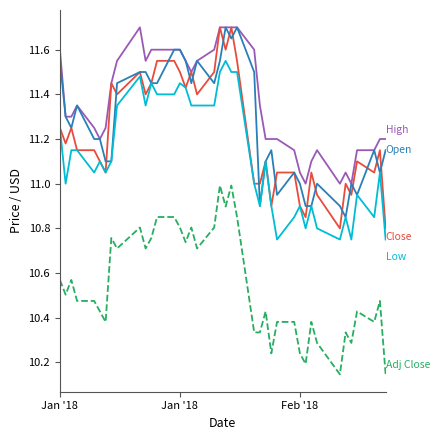

Does the chart have visible grid lines?

No